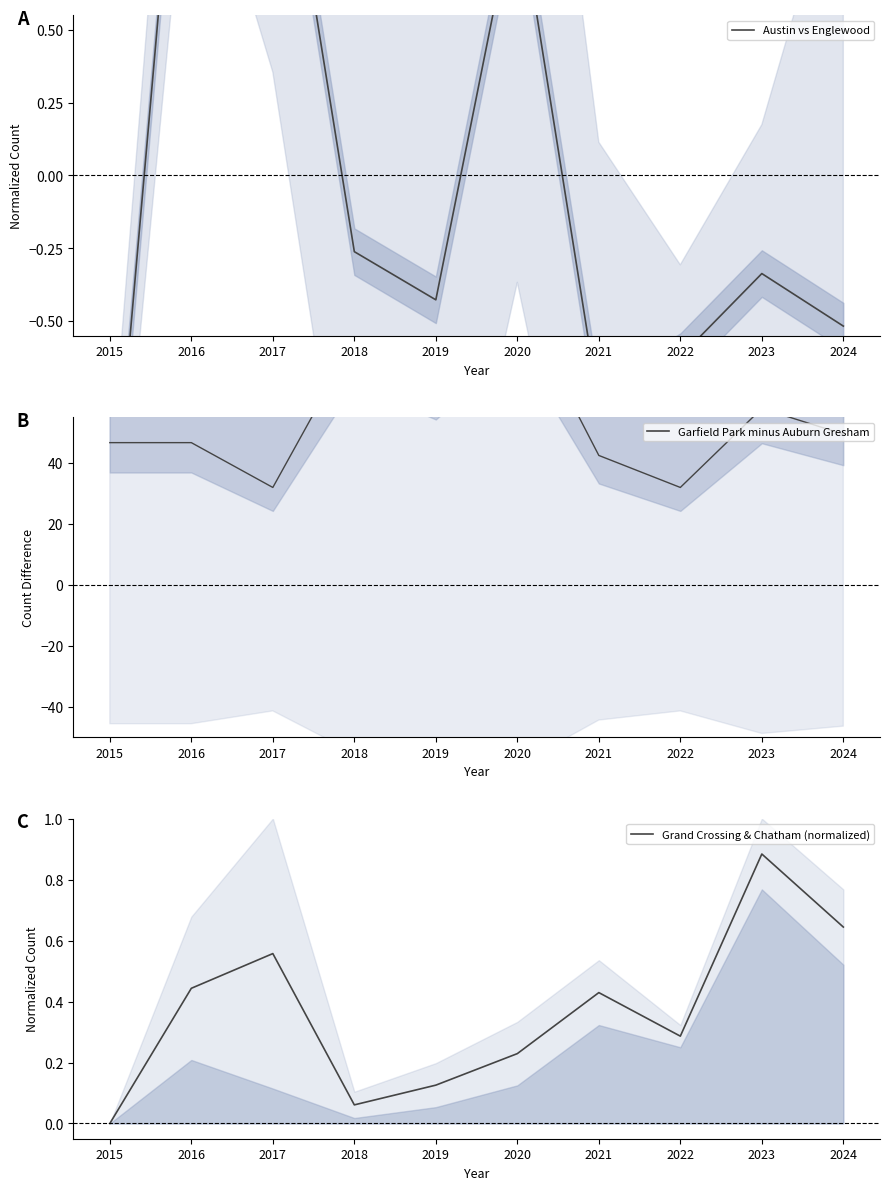

Which series changed the most between 2017 and 2024?

Garfield Park minus Auburn Gresham